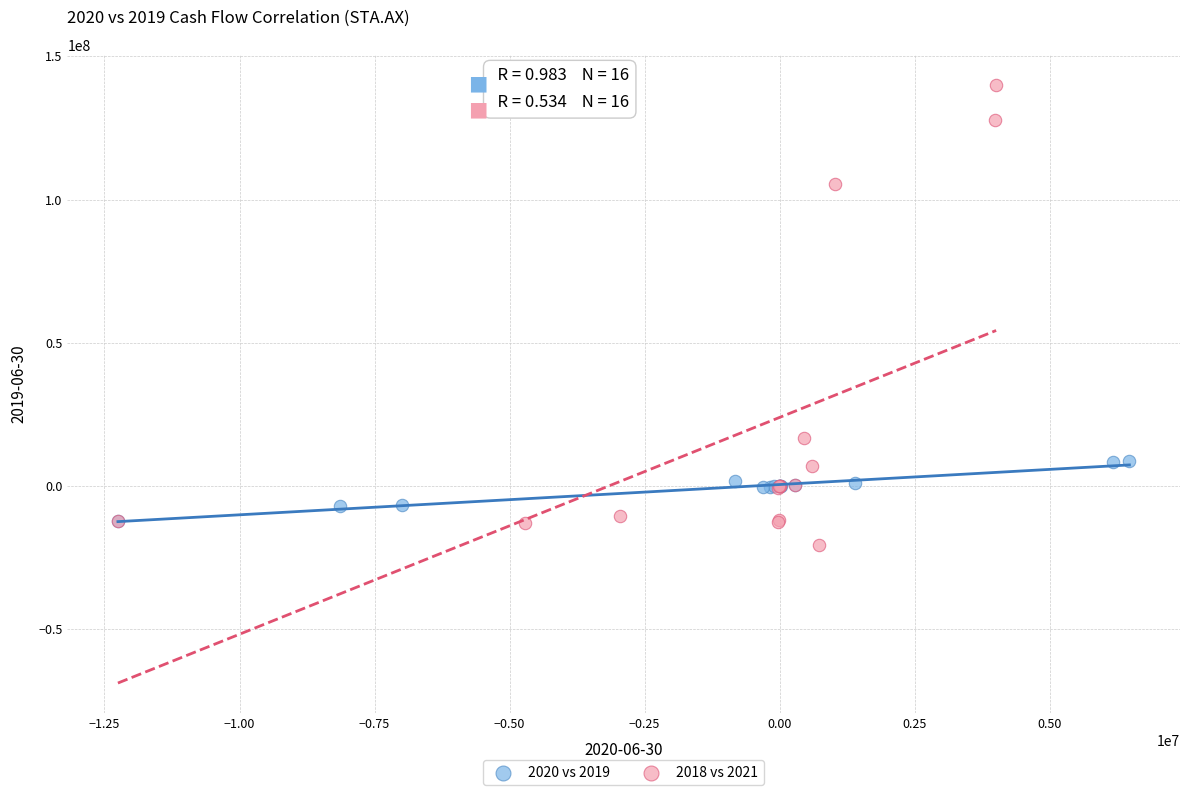

Which series has the widest spread of Y values?

2018 vs 2021